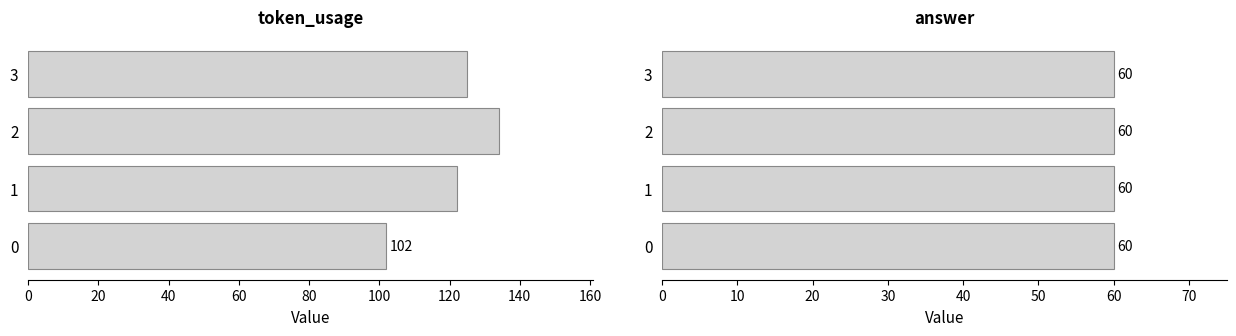

What is the greatest value displayed?

134.0